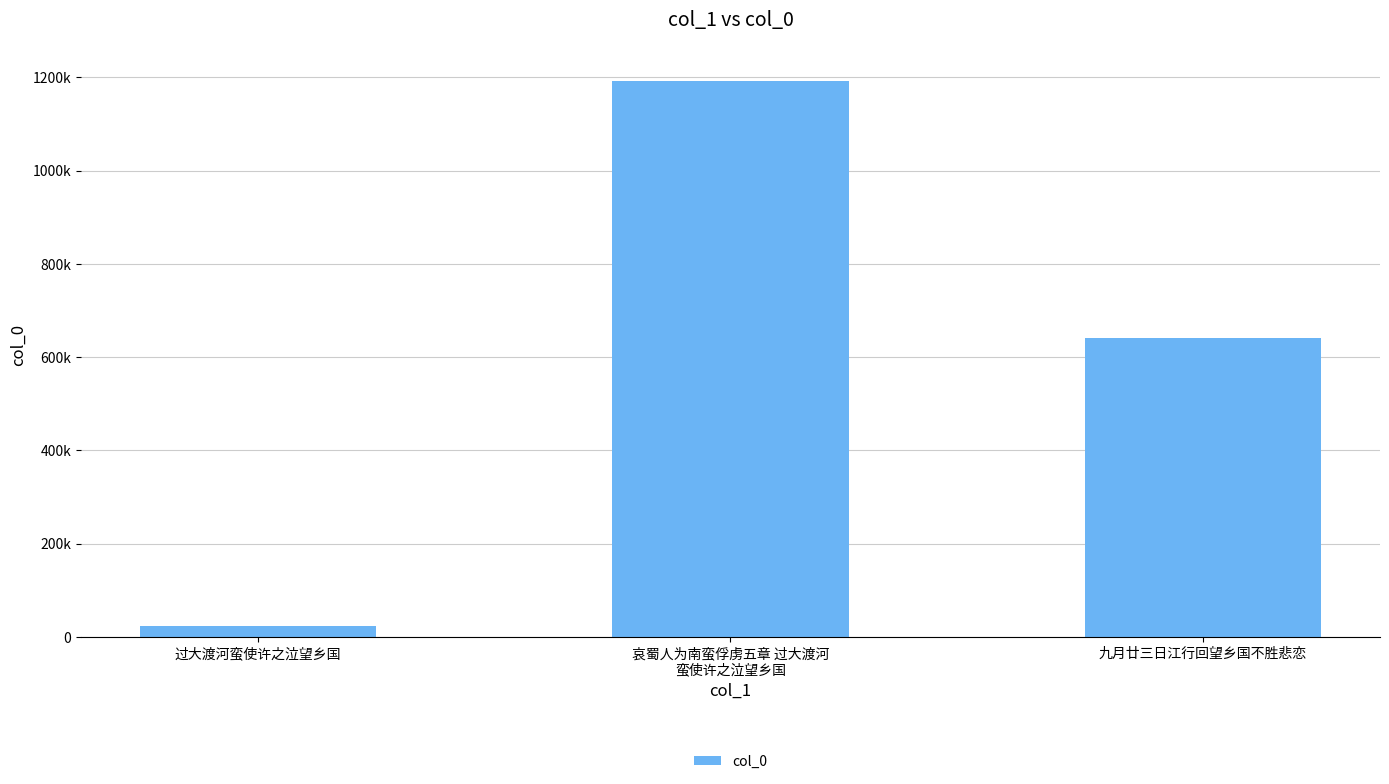

Are the bars horizontal?

No